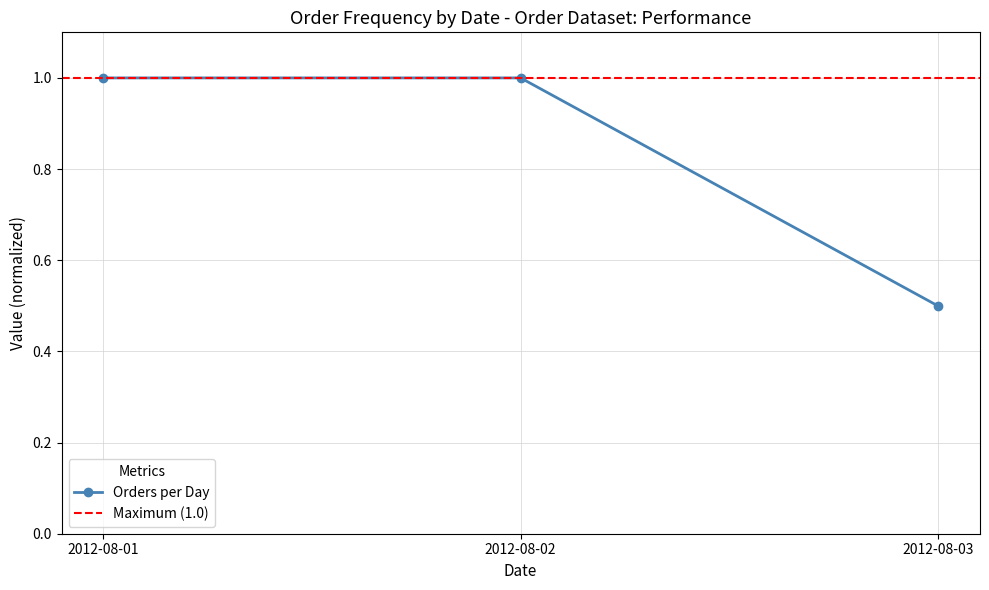

Rank the categories by value from highest to lowest.

2012-08-01, 2012-08-02, 2012-08-03